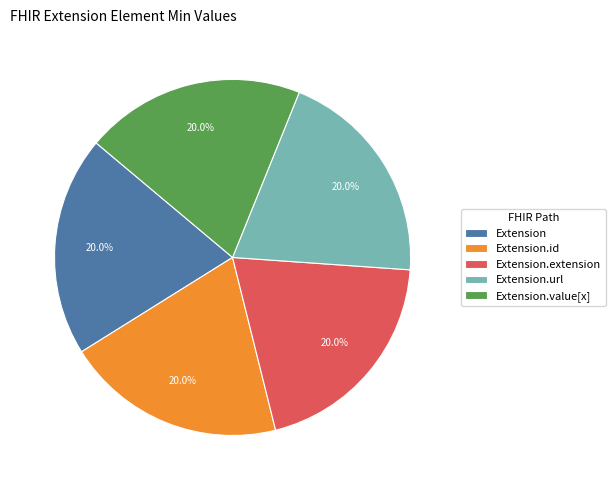

Count the number of slices in the pie.

5